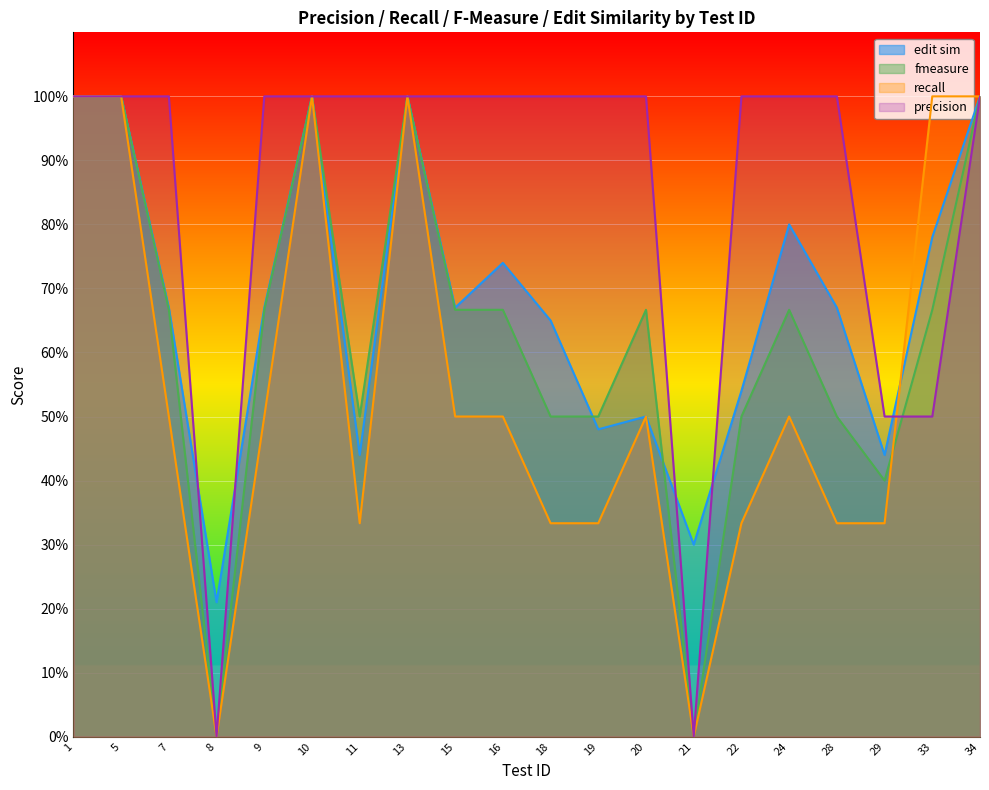

What is the spread (max minus min) of values at 18?

66.7